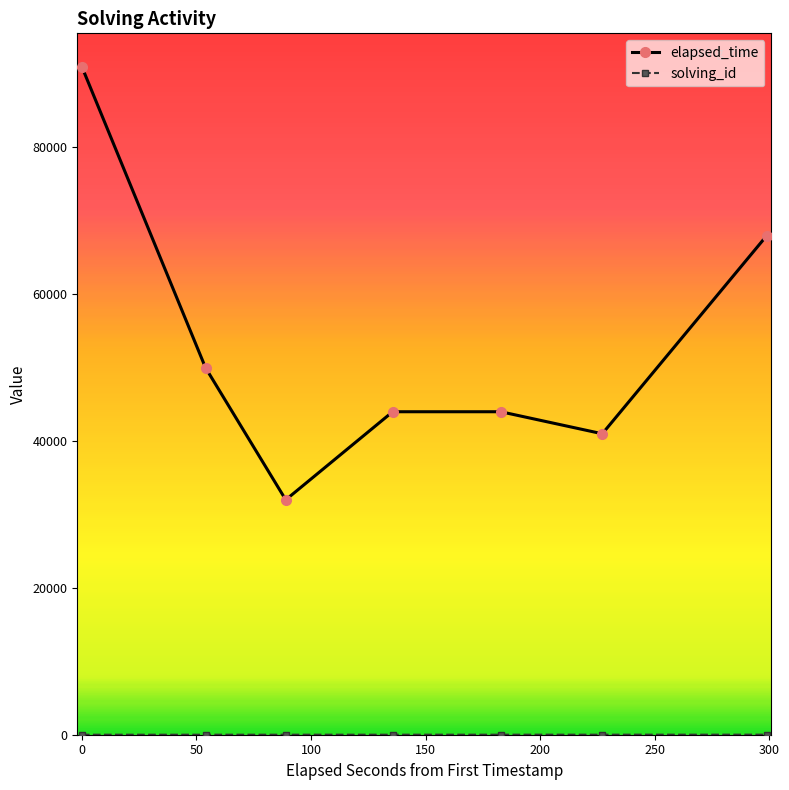

True or false: elapsed_time has more than 2 interior local peaks.

False